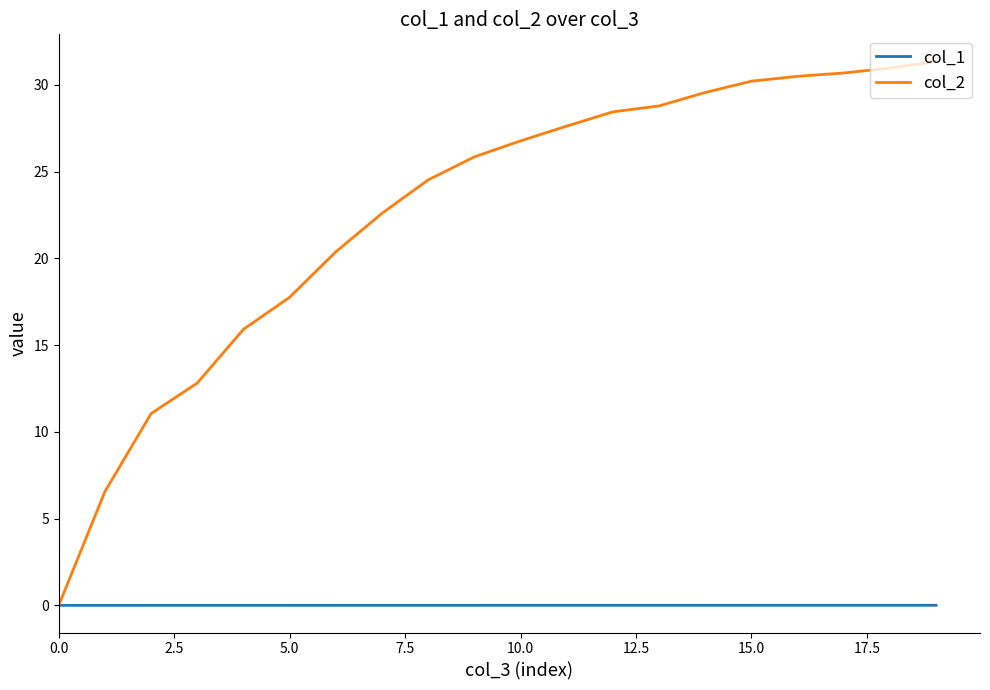

Which series has the largest total across all categories?

col_2